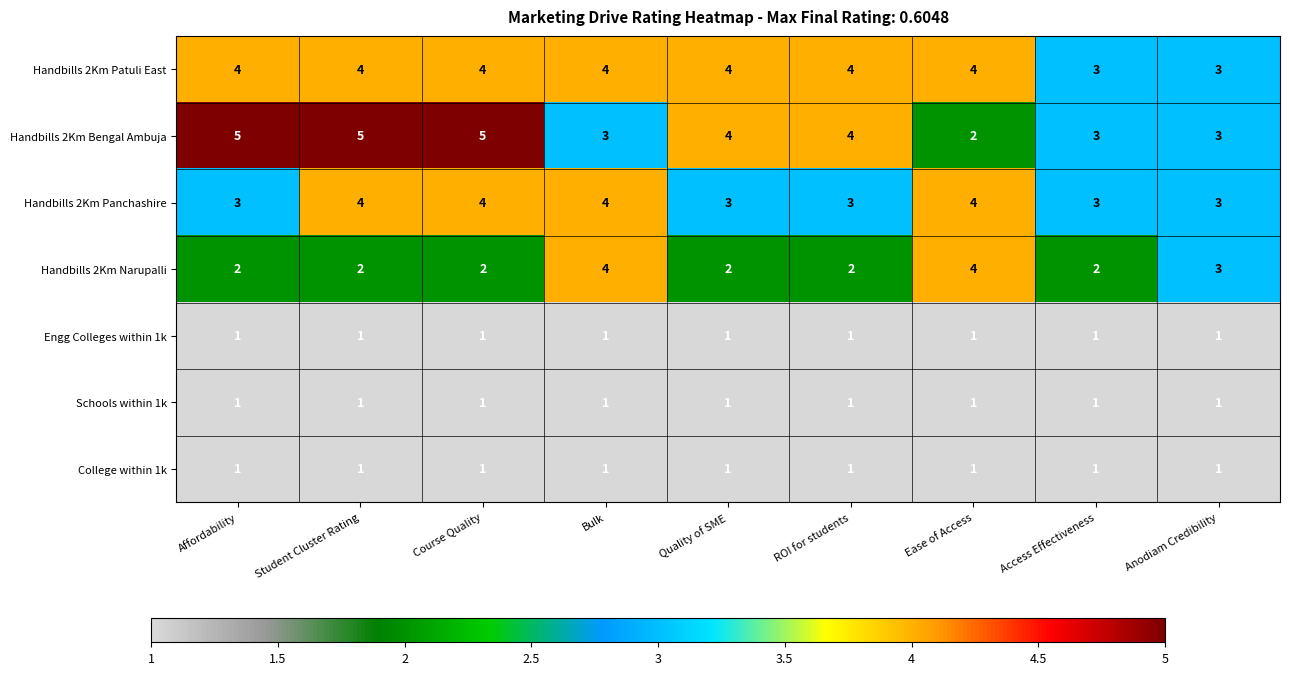

Is the value of Handbills 2Km Patuli East at Student Cluster Rating greater than the value of Engg Colleges within 1k at Student Cluster Rating?

Yes